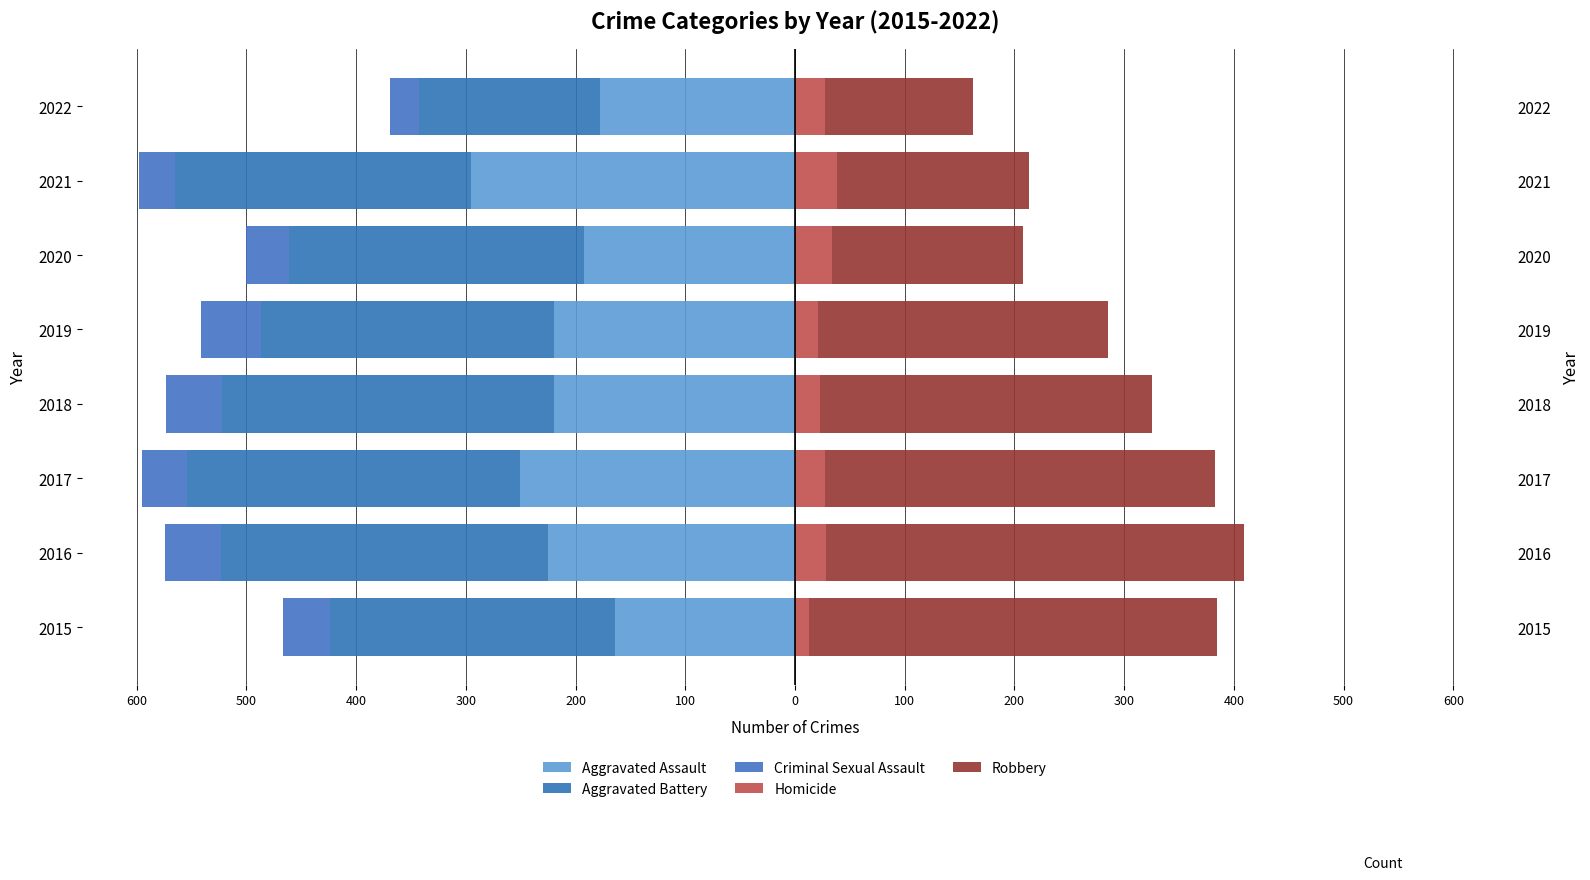

Between 2022 and 2015, which is larger?

2015